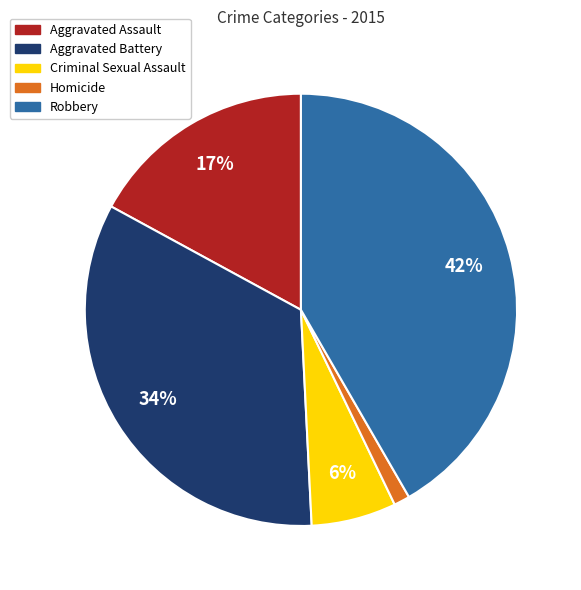

What percentage is the Robbery slice, to the nearest percent?

42%